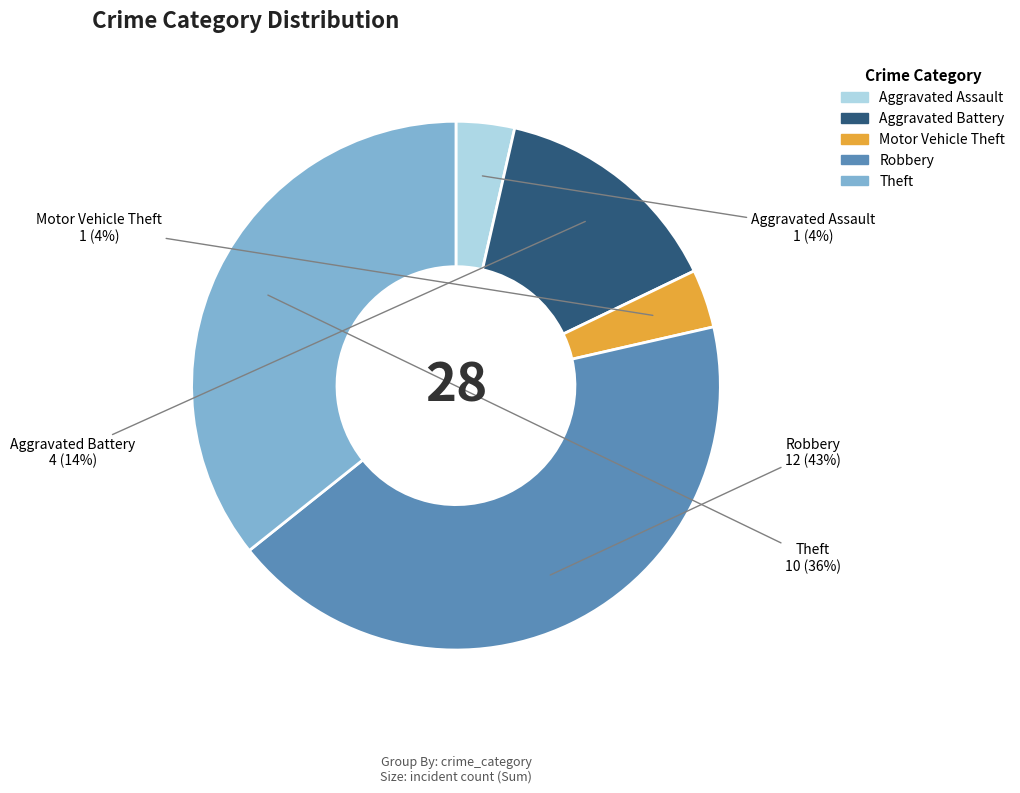

To the nearest percent, what is the average slice percentage?

20%